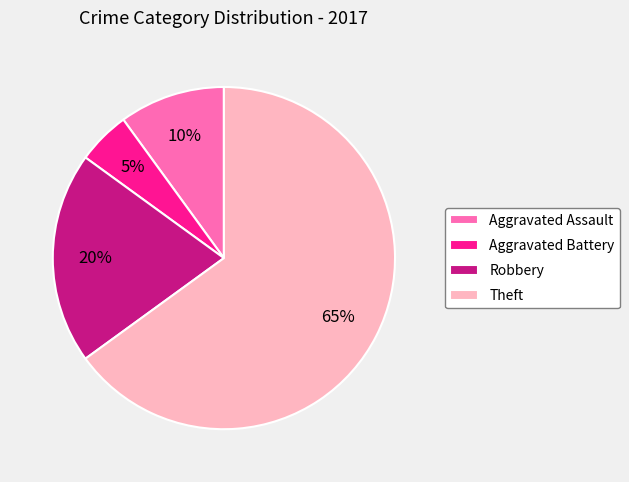

Is the sum of Aggravated Battery and Aggravated Assault greater than half?

No